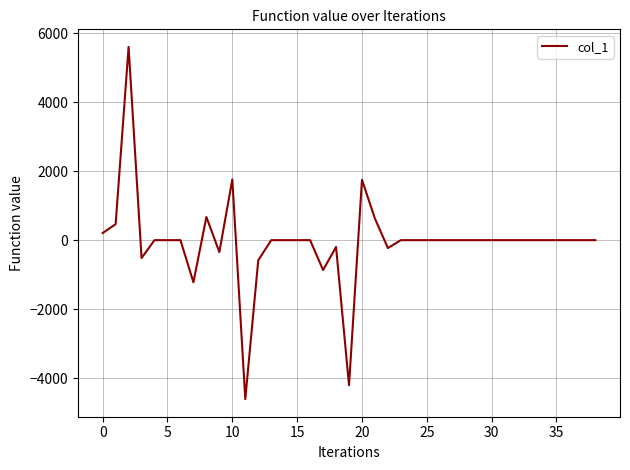

What is the maximum value shown in the chart?

5599.7